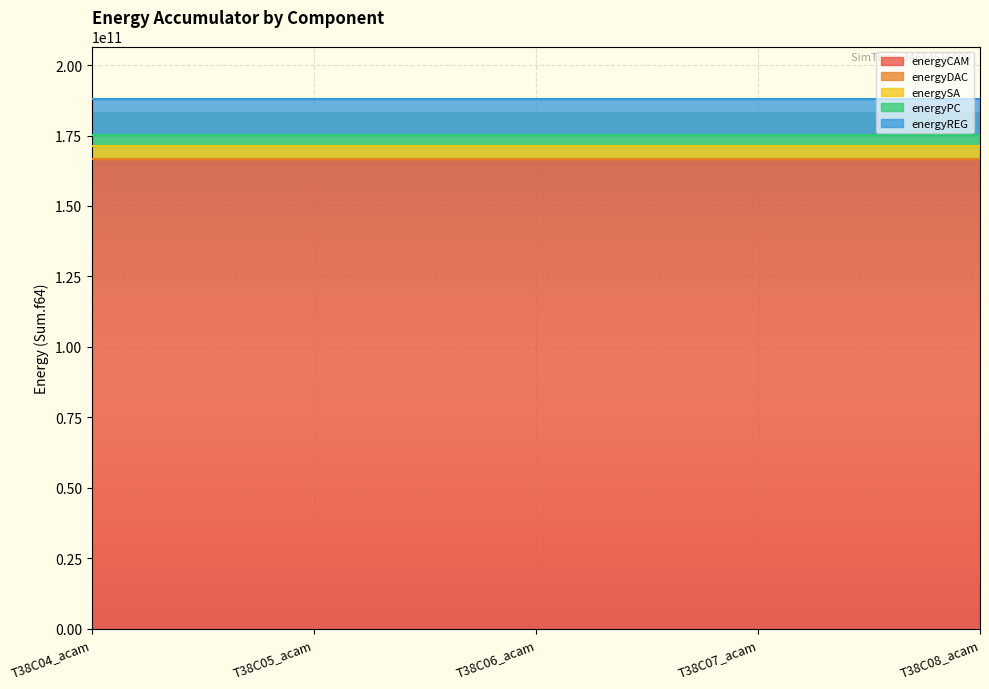

Which label corresponds to the largest value in the chart?

T38C04_acam